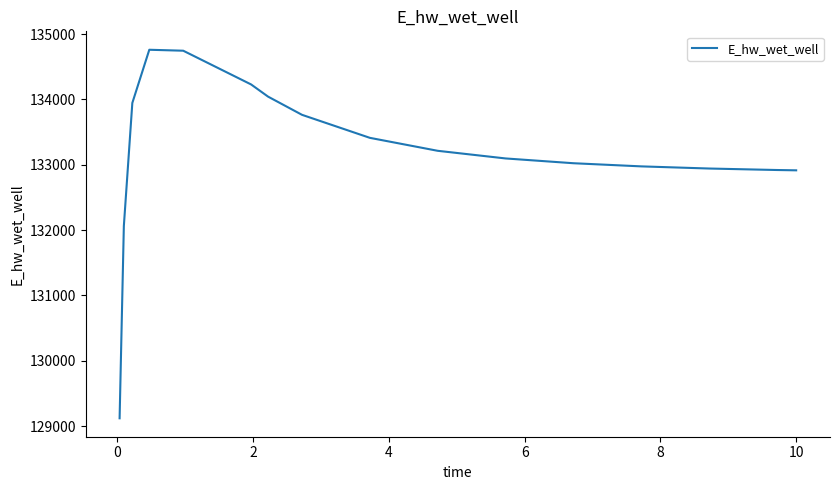

What is the difference between the maximum and minimum values?

5640.0